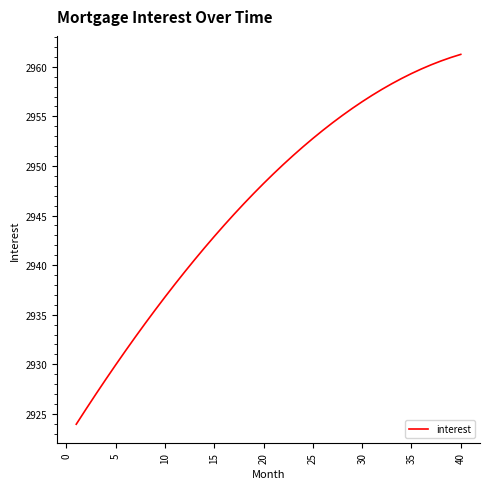

What is the maximum value shown in the chart?

2961.2